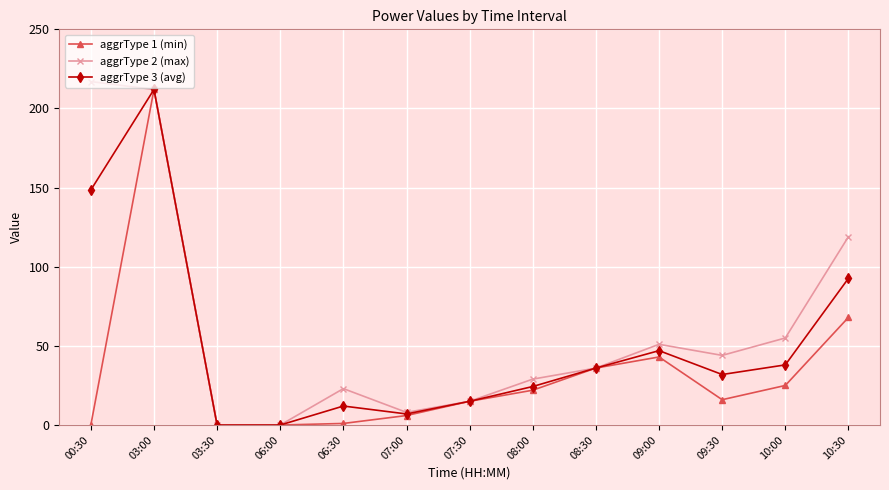

What is the maximum value shown in the chart?

217.0